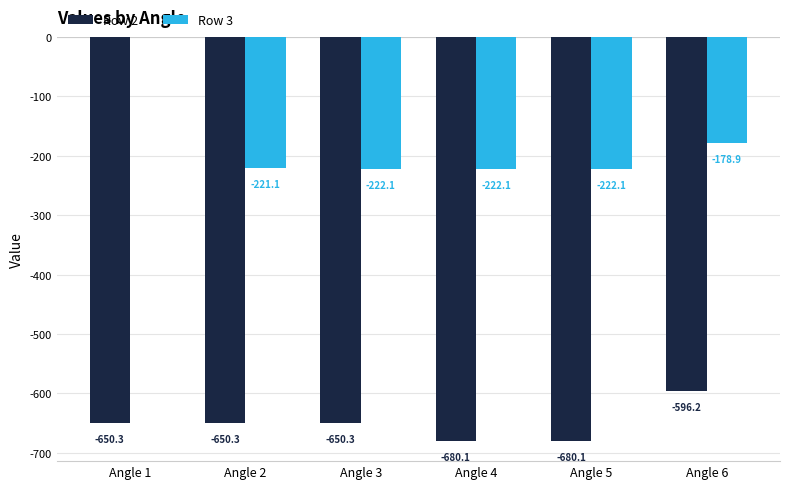

Which category has the highest value across all series?

Angle 1